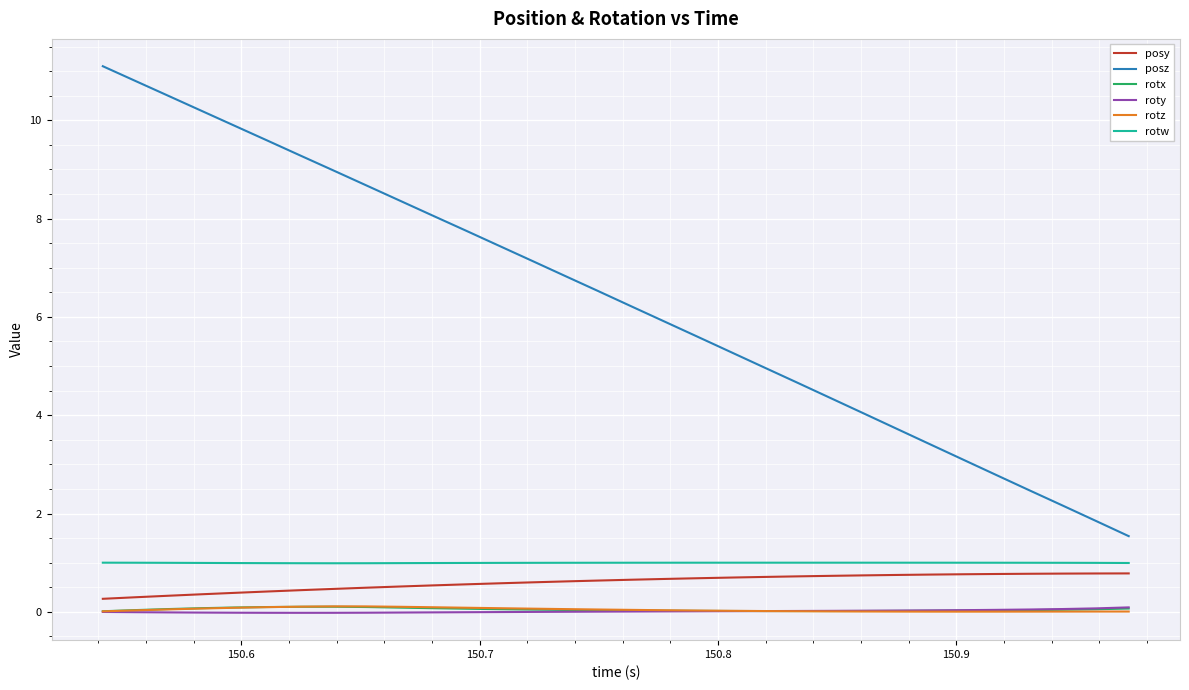

What is the greatest value displayed?

11.1